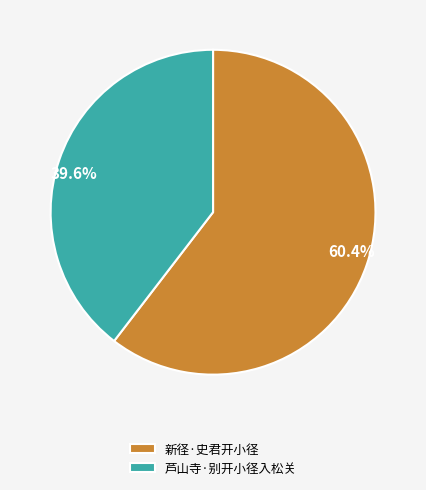

Which has a higher value, 芦山寺·别开小径入松关 or 新径·史君开小径?

新径·史君开小径